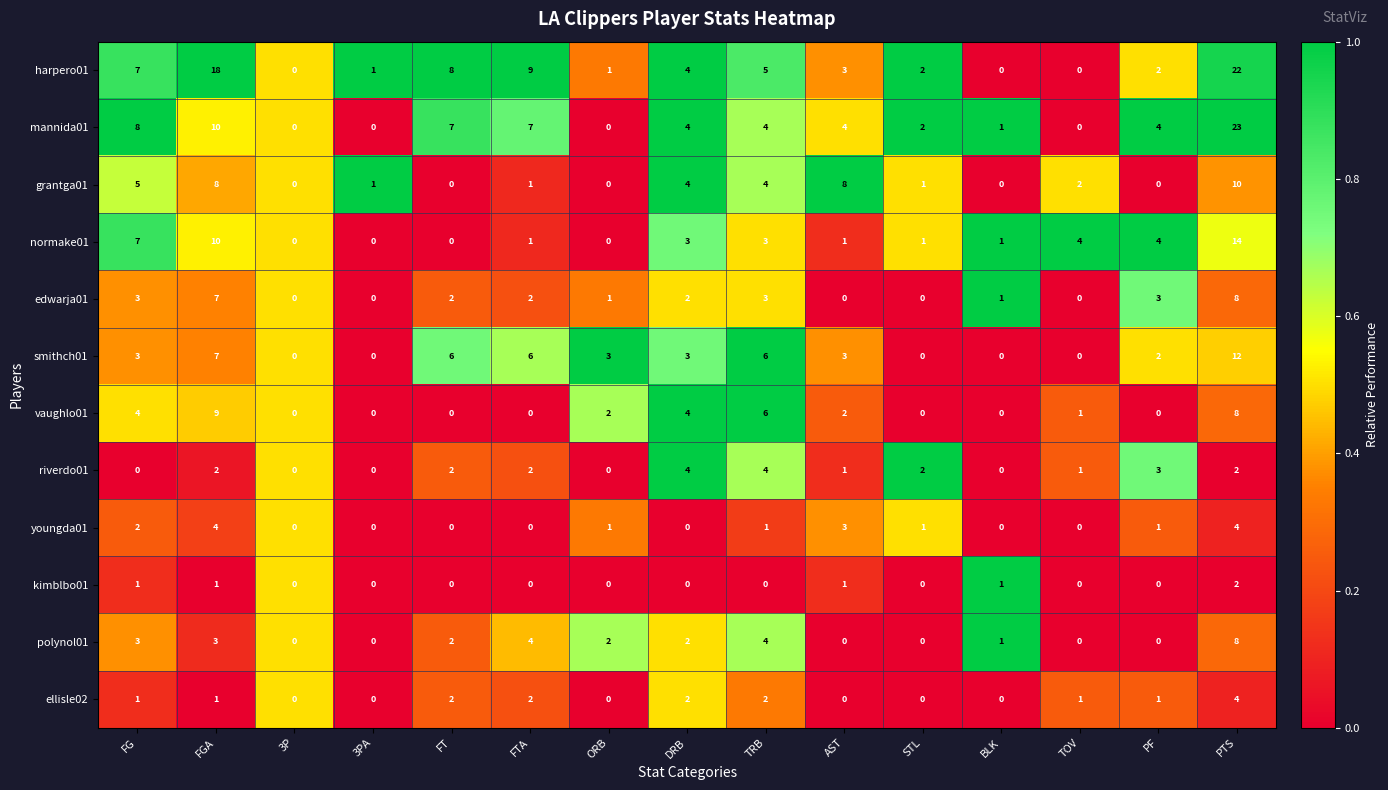

Which series has the widest spread of values?

mannida01